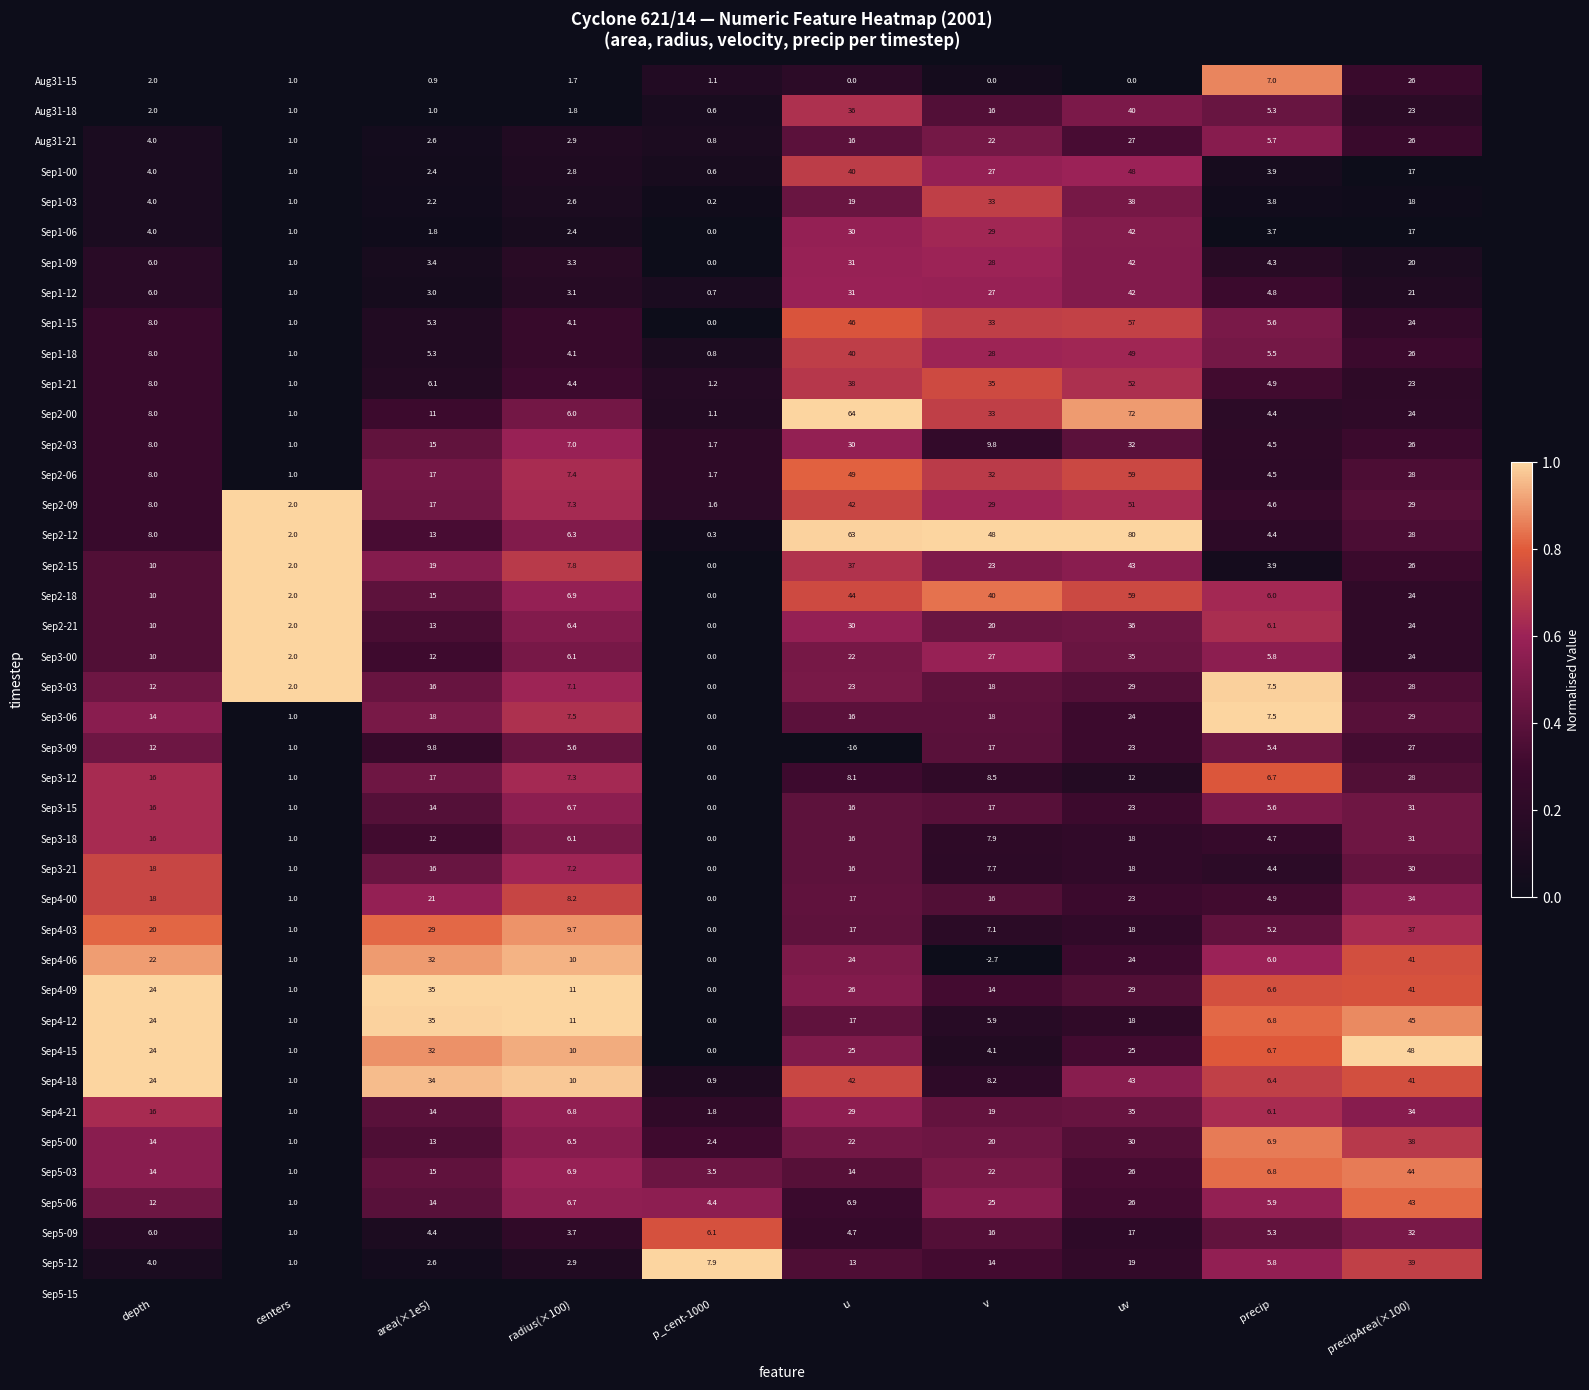

Rank the categories by Sep2-15 value from lowest to highest.

p_cent-1000, centers, precip, radius(×100), depth, area(×1e5), v, precipArea(×100), u, uv